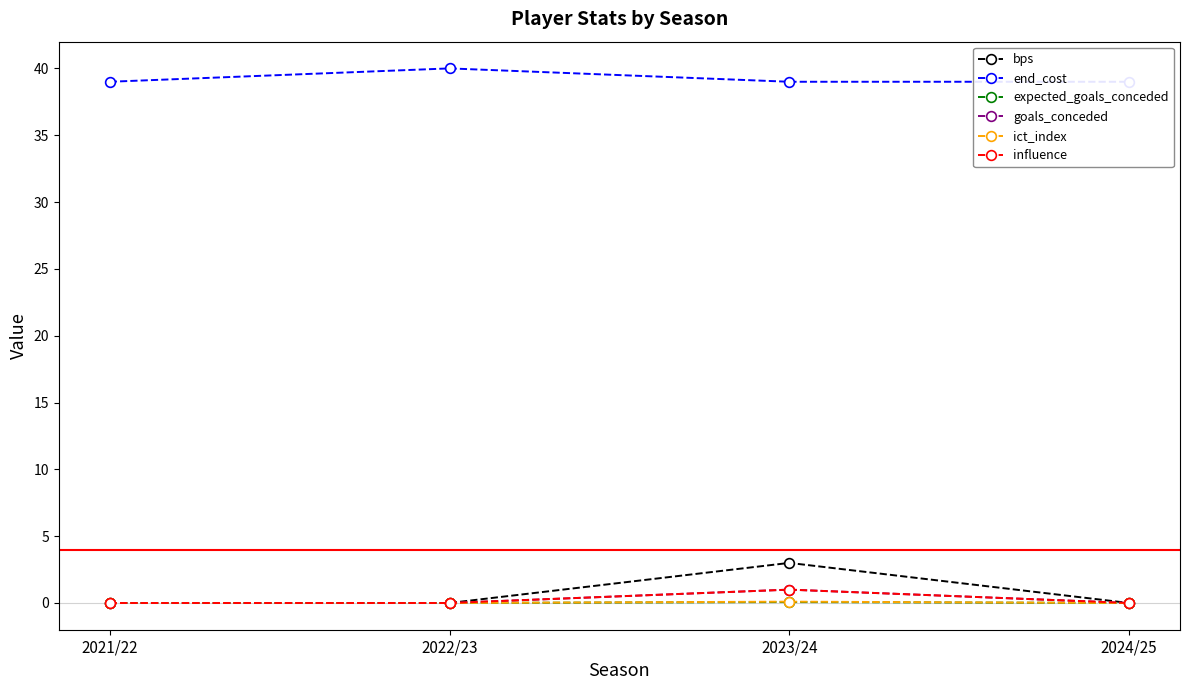

List the series in order of their peak value, lowest first.

expected_goals_conceded, ict_index, goals_conceded, influence, bps, end_cost